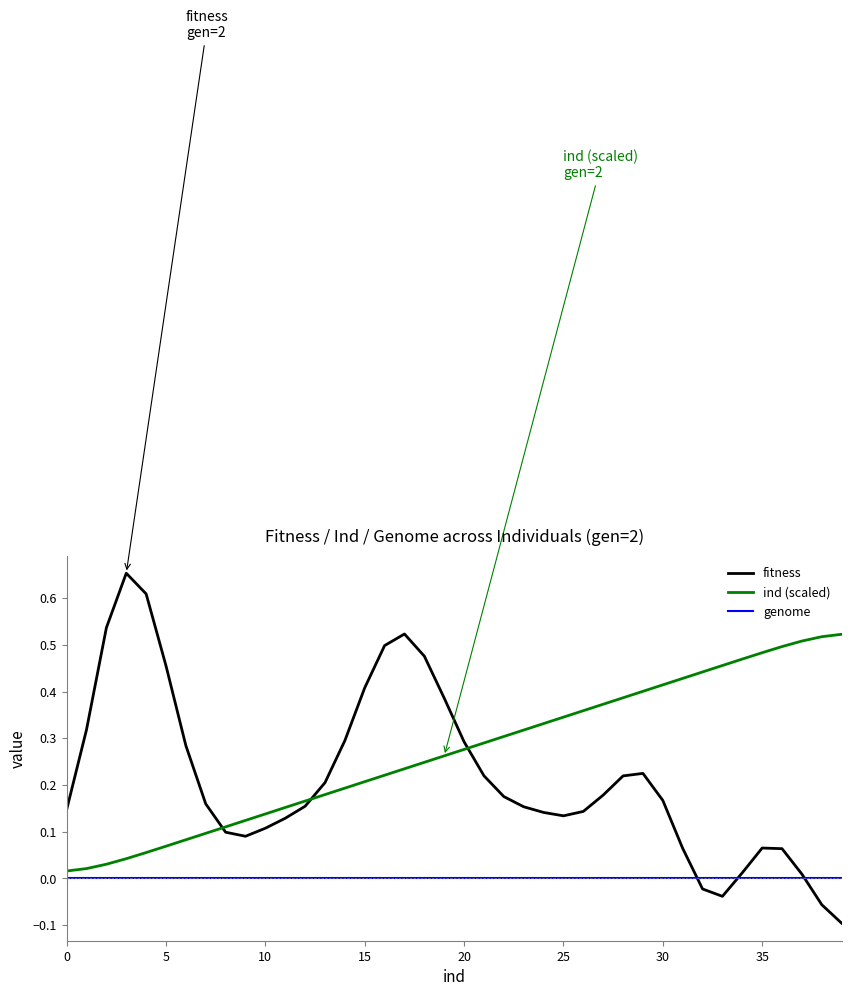

Which series has the largest total across all categories?

ind (scaled)